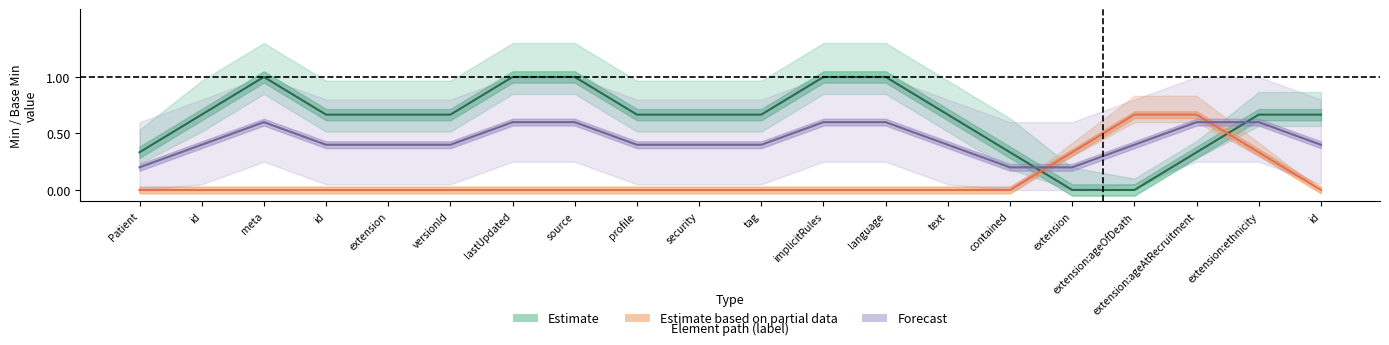

True or false: center has more than 2 points higher than both neighbors.

False